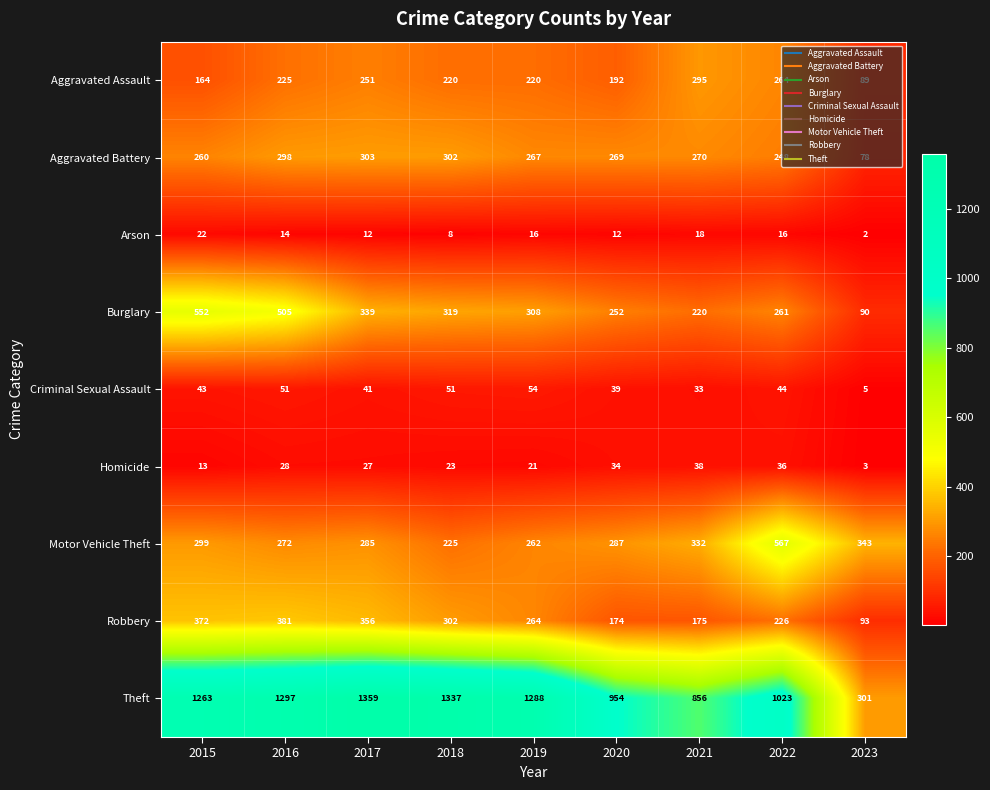

At how many categories does at least one series exceed 1206?

5